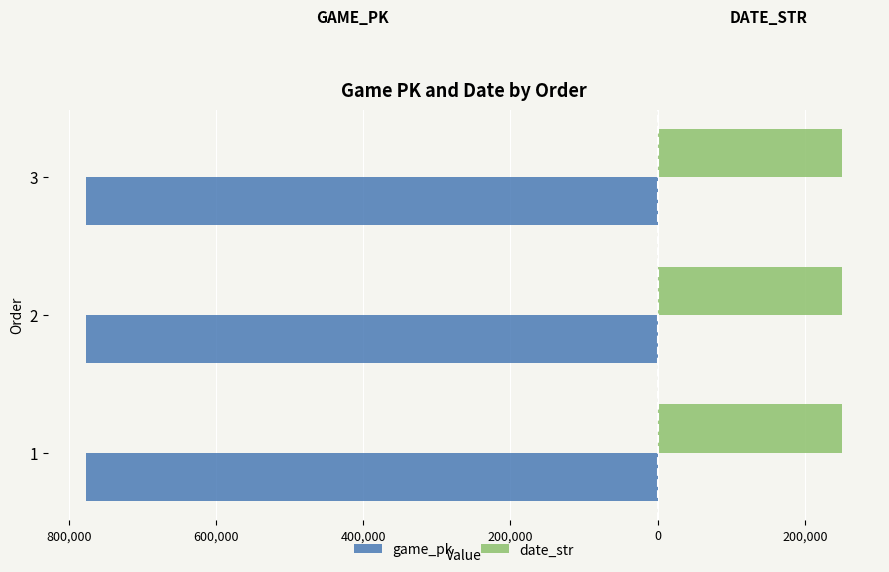

What are all the series names shown in the legend?

game_pk, date_str